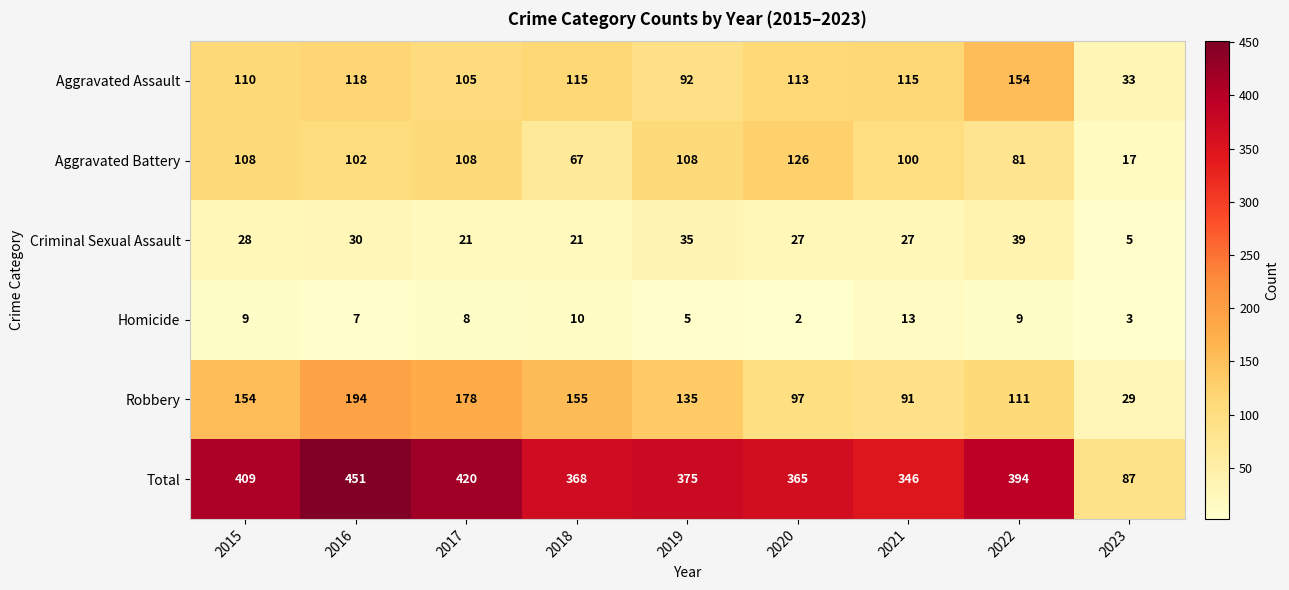

What is the sum of all Robbery values?

1144